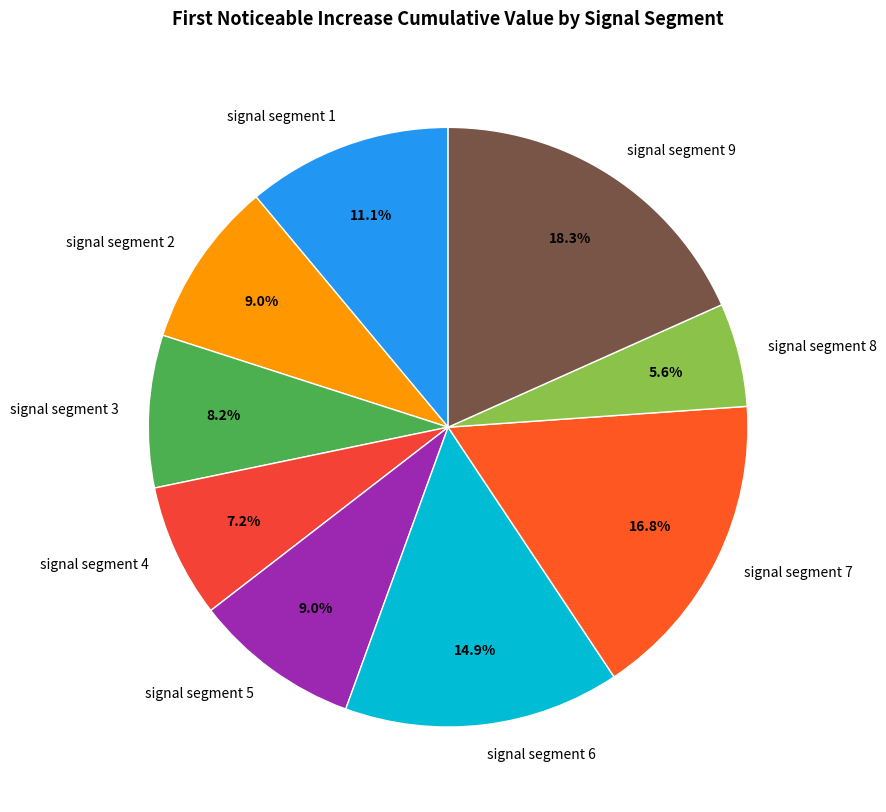

How much of the chart is everything except signal segment 1?

88.9%